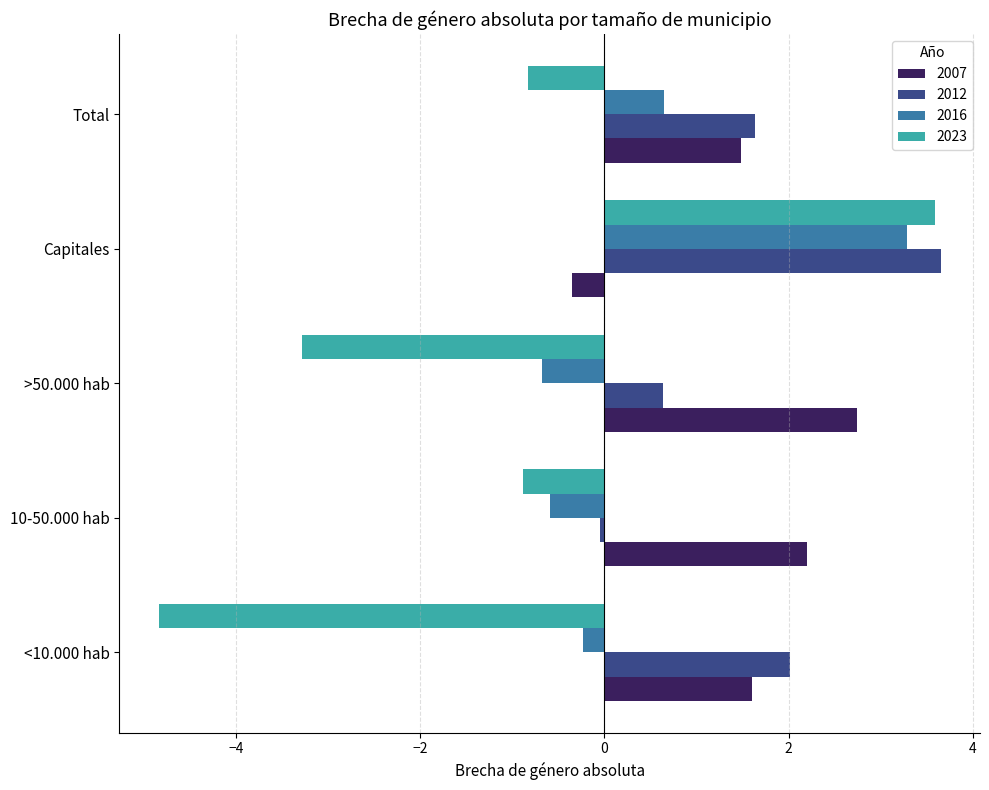

The 2012 series shows 2.0 at <10.000 hab. True or false?

True